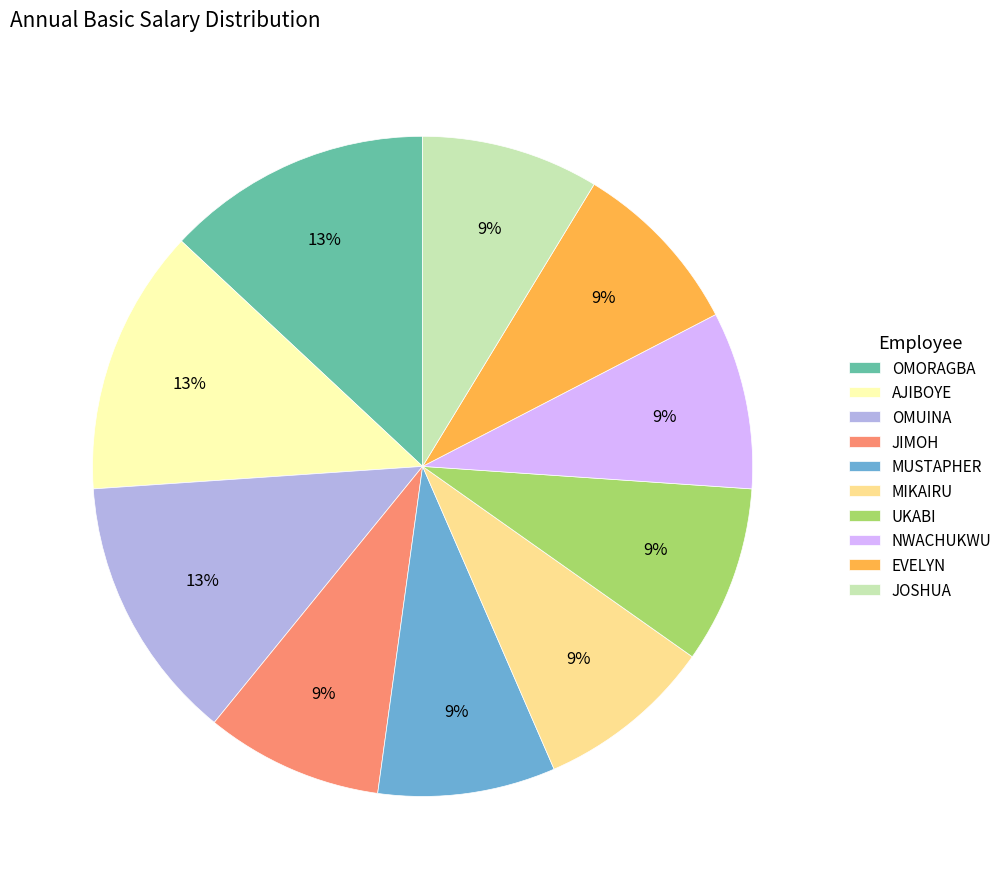

The JOSHUA slice represents 9% of the pie. True or false?

True